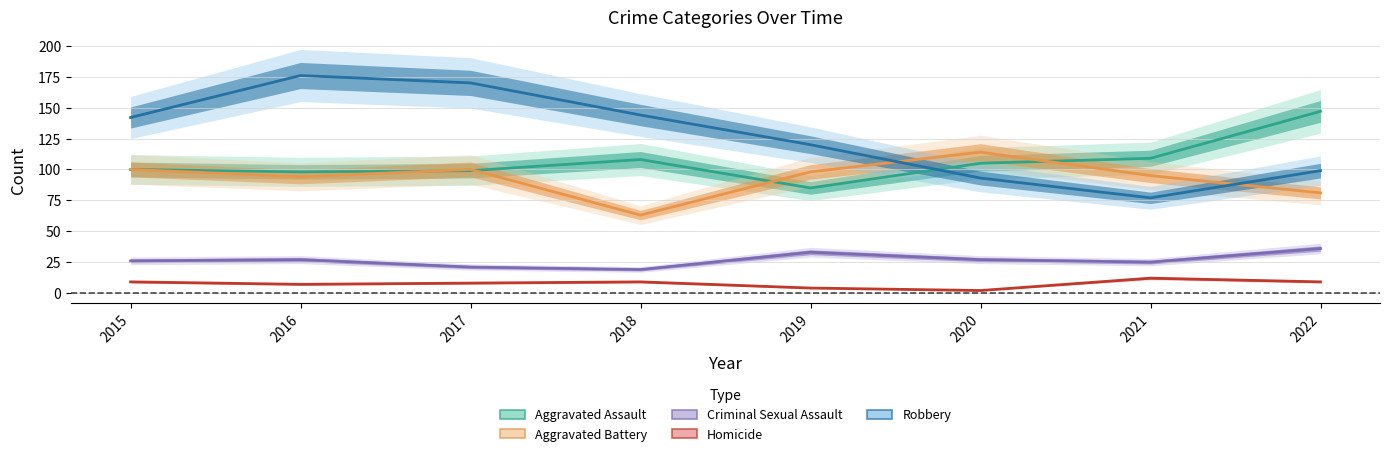

What is the difference between the Homicide values at 2016 and 2022?

2